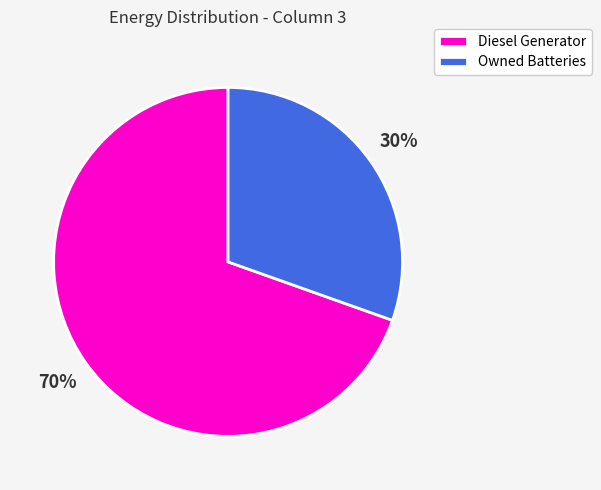

Do Diesel Generator and Owned Batteries together represent more than half of the pie?

Yes